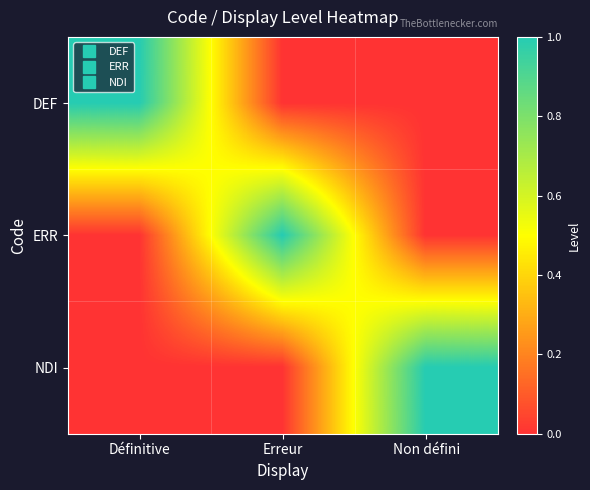

What is the difference between the highest and lowest values at Erreur?

1